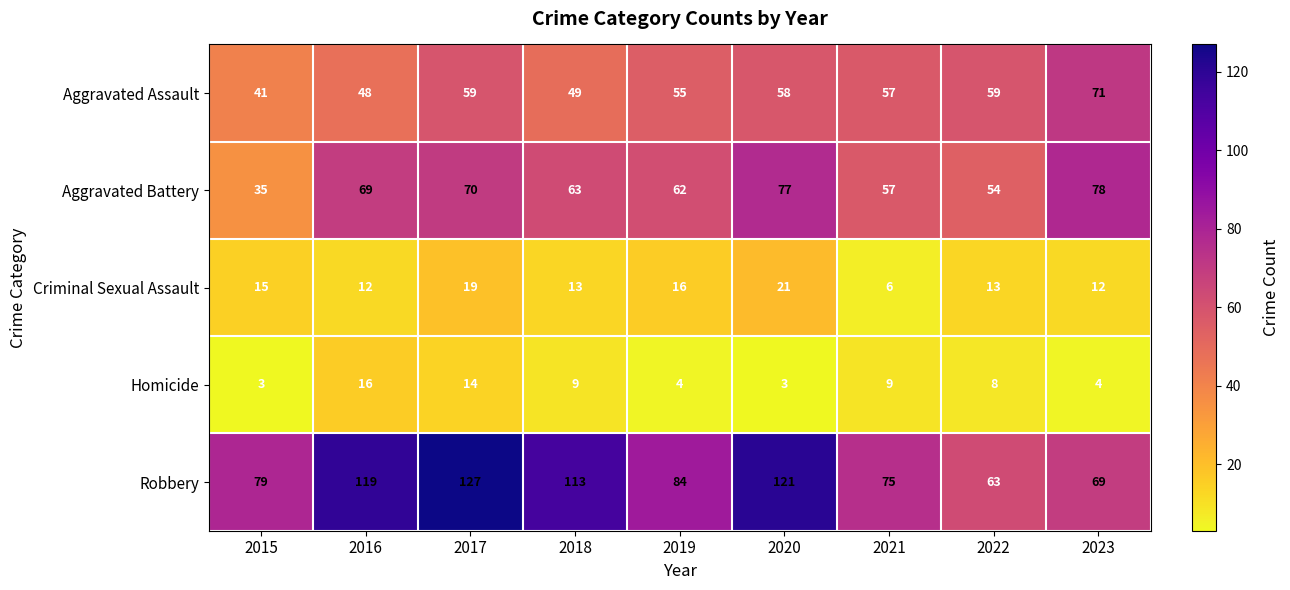

List the series in order of their peak value, lowest first.

Homicide, Criminal Sexual Assault, Aggravated Assault, Aggravated Battery, Robbery